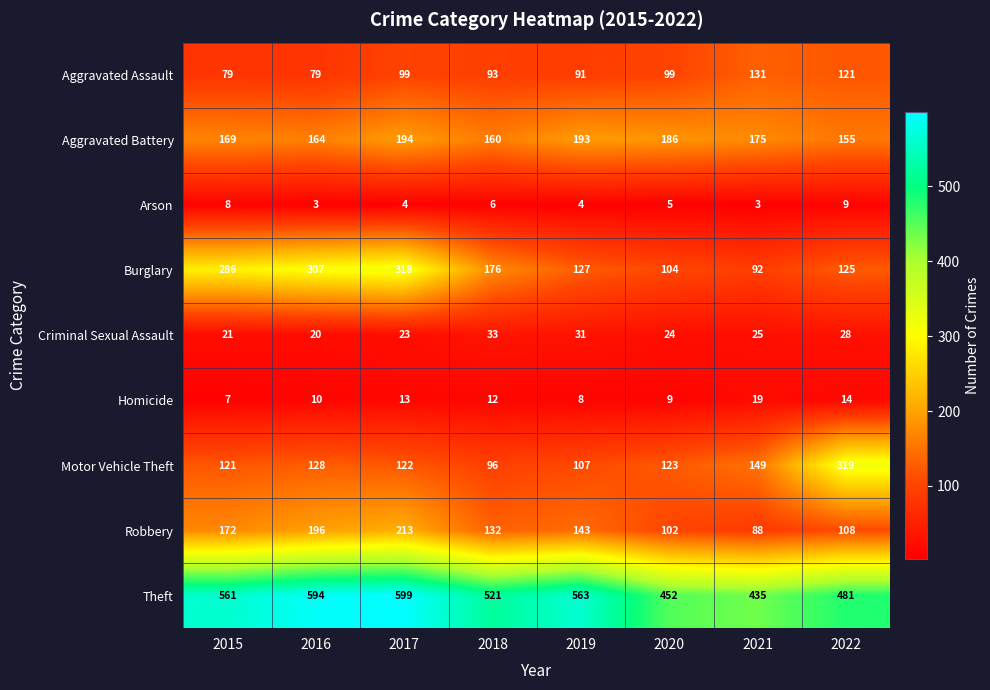

What is the difference between the second highest and second lowest values in the Theft series?

142